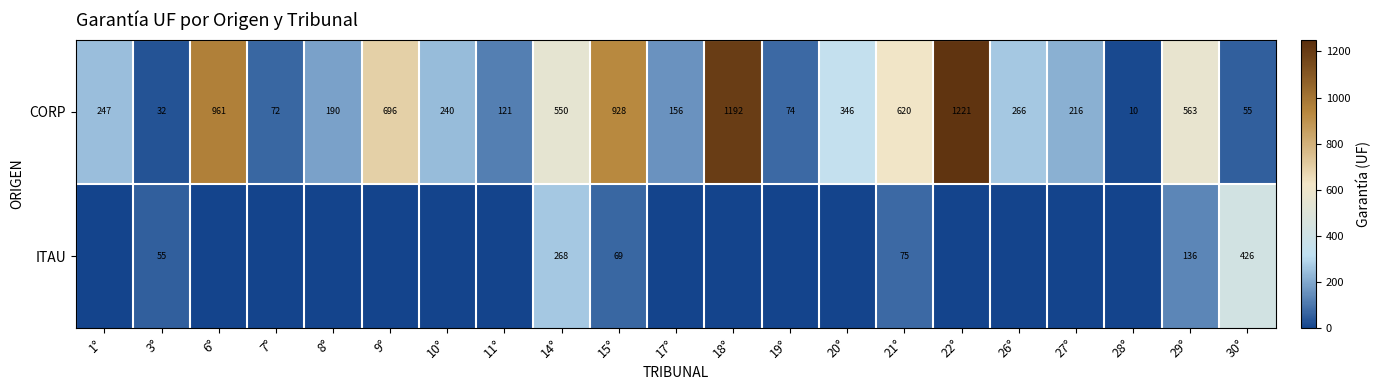

What is the total value across all series at 21°?

695